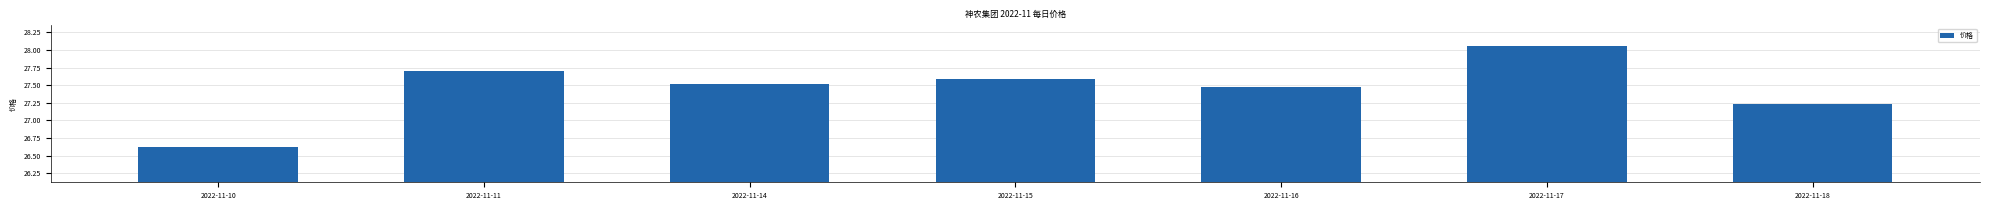

Rank the categories by value from lowest to highest.

2022-11-10, 2022-11-18, 2022-11-16, 2022-11-14, 2022-11-15, 2022-11-11, 2022-11-17